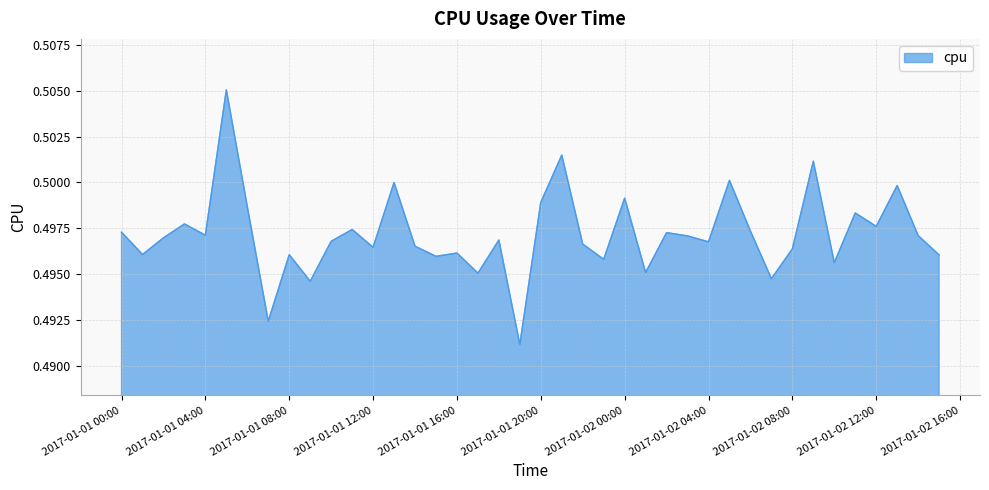

How many lines are shown in the chart?

1